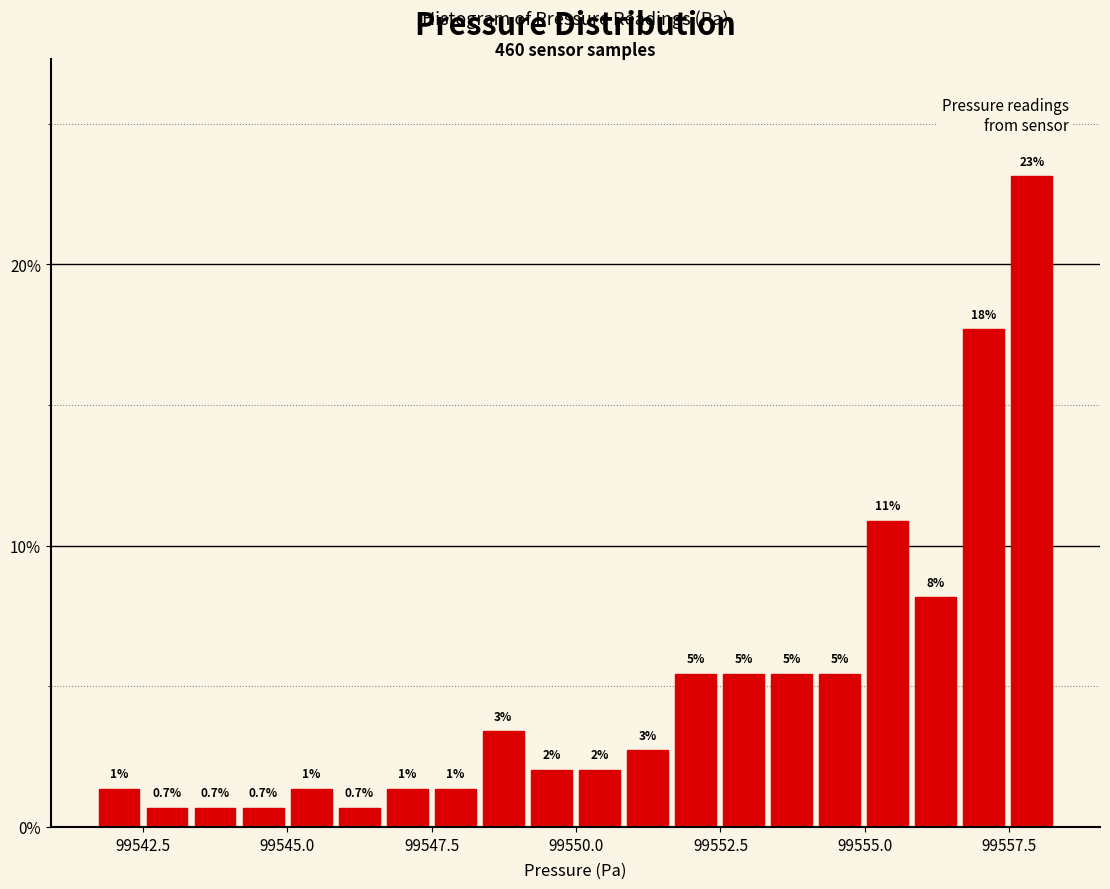

Read against the x-axis, roughly where is the centre of the tallest bar?

99558.0